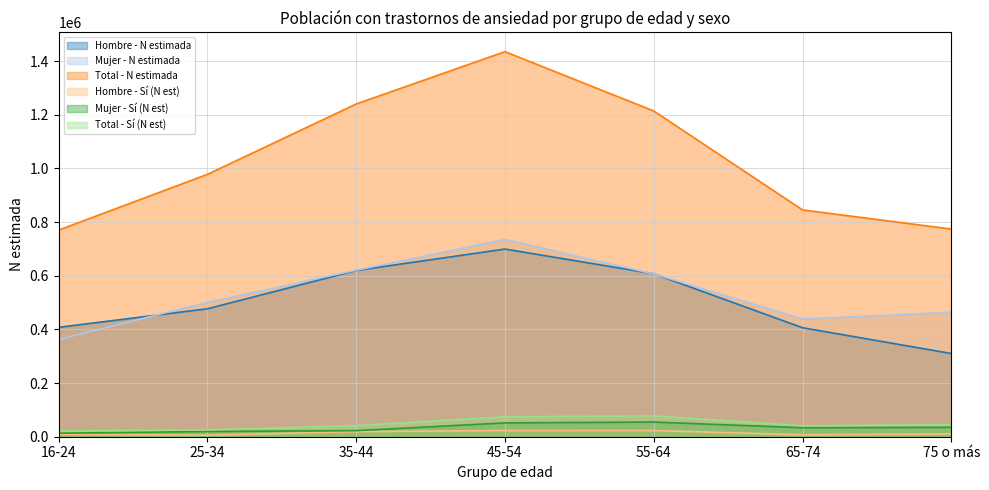

The Mujer - N estimada series shows 657586 at 65-74. True or false?

False